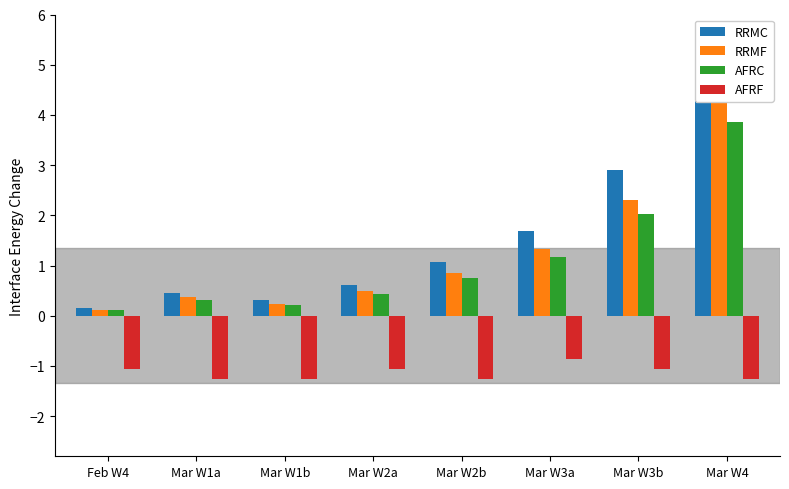

What is the difference between the RRMF values at Mar W2a and Mar W1a?

0.1